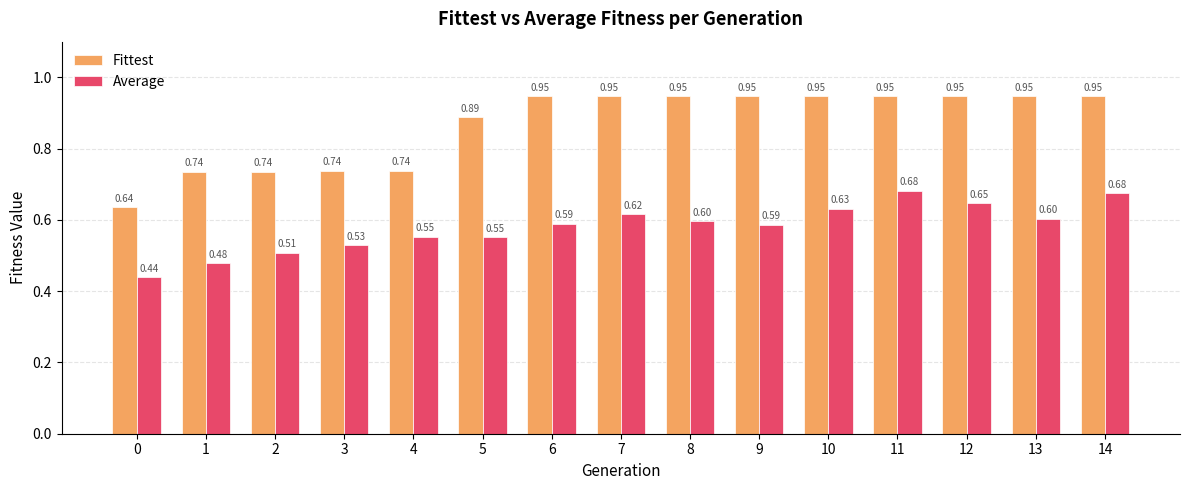

Rank the series by their maximum value, from lowest to highest.

Average, Fittest